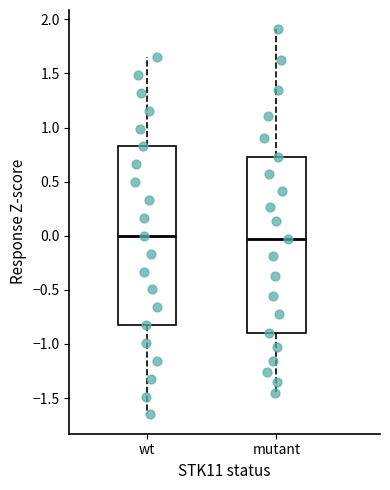

Where does the upper whisker of the box for wt end on the y-axis? The values are not printed on the chart, so give them approximately, as read against the axis.

1.65